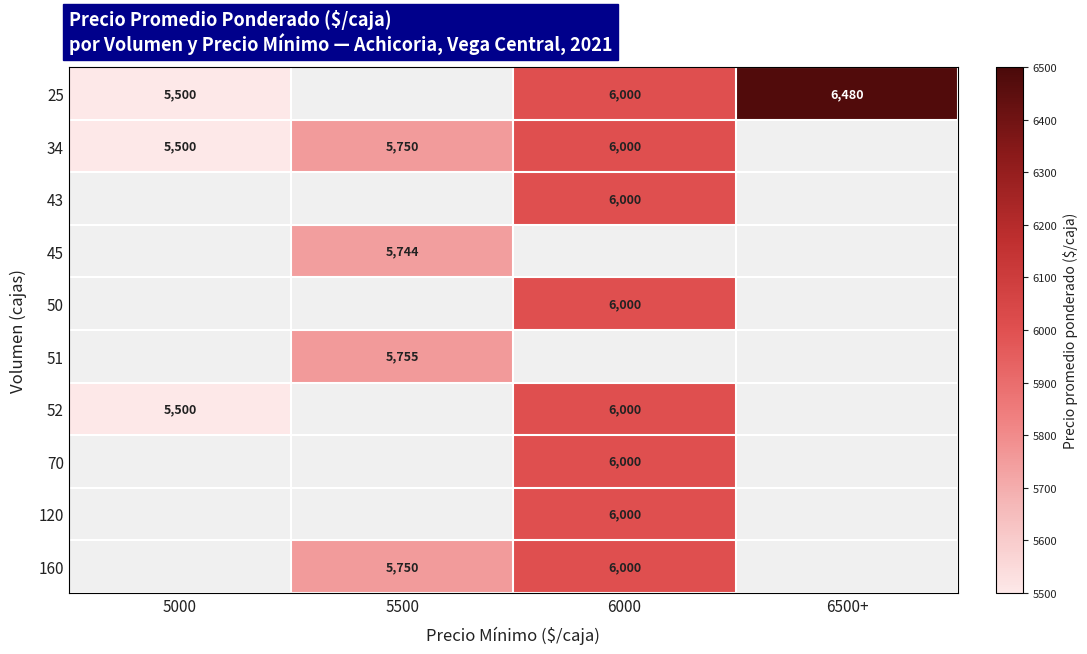

True or false: 43 has a value of 6000 at 6000.

True